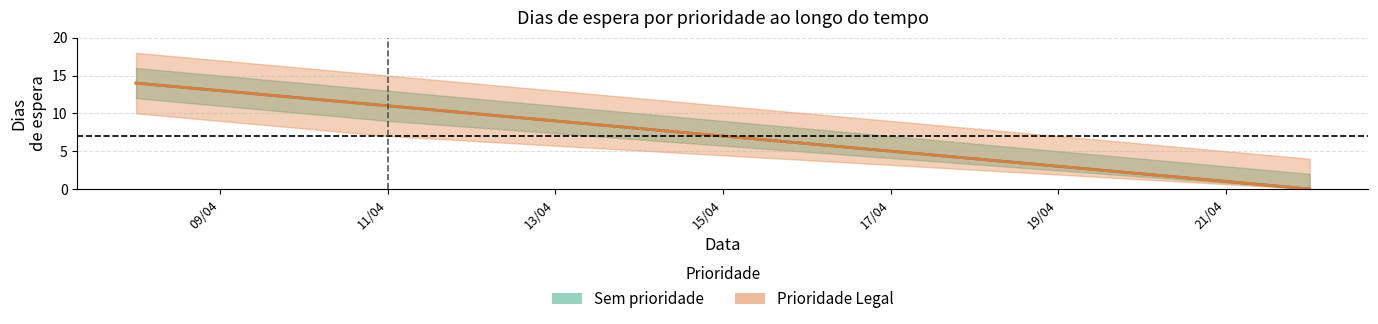

Rank the series by their maximum value, from highest to lowest.

Sem prioridade, Prioridade Legal